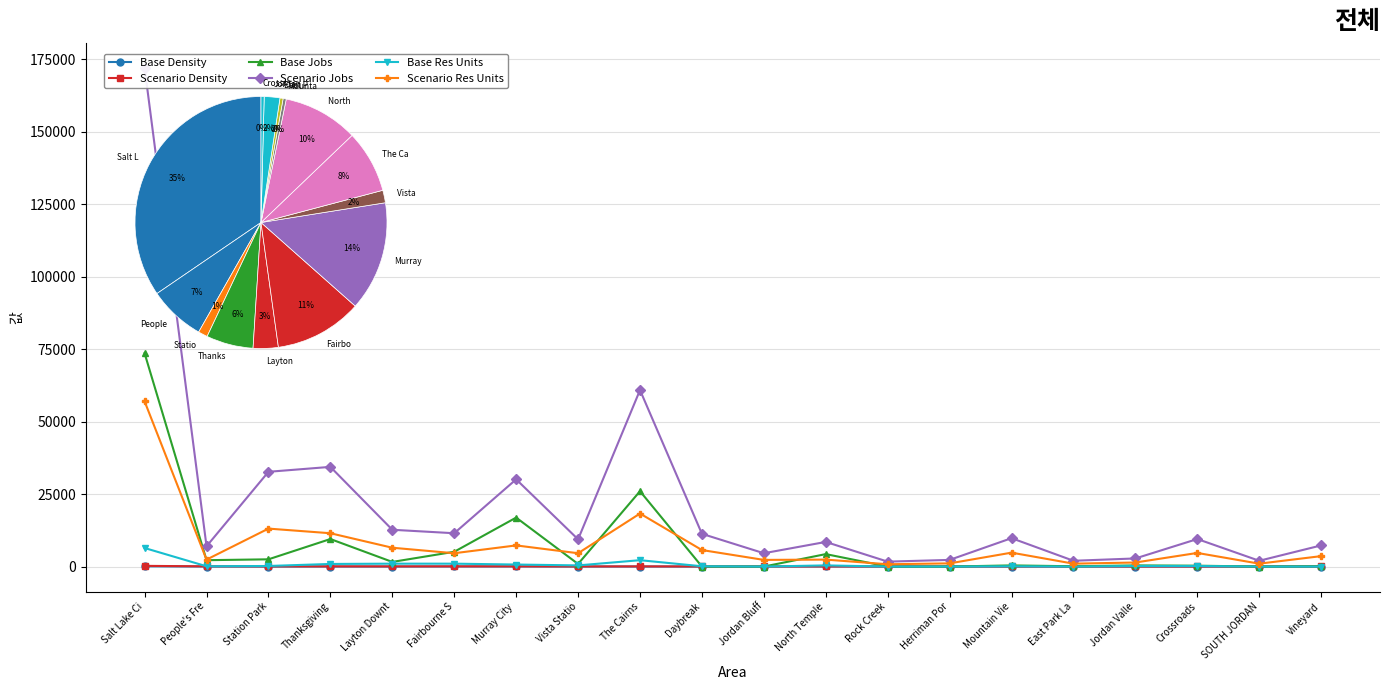

What are all the series names shown in the legend?

Base Density, Scenario Density, Base Jobs, Scenario Jobs, Base Res Units, Scenario Res Units